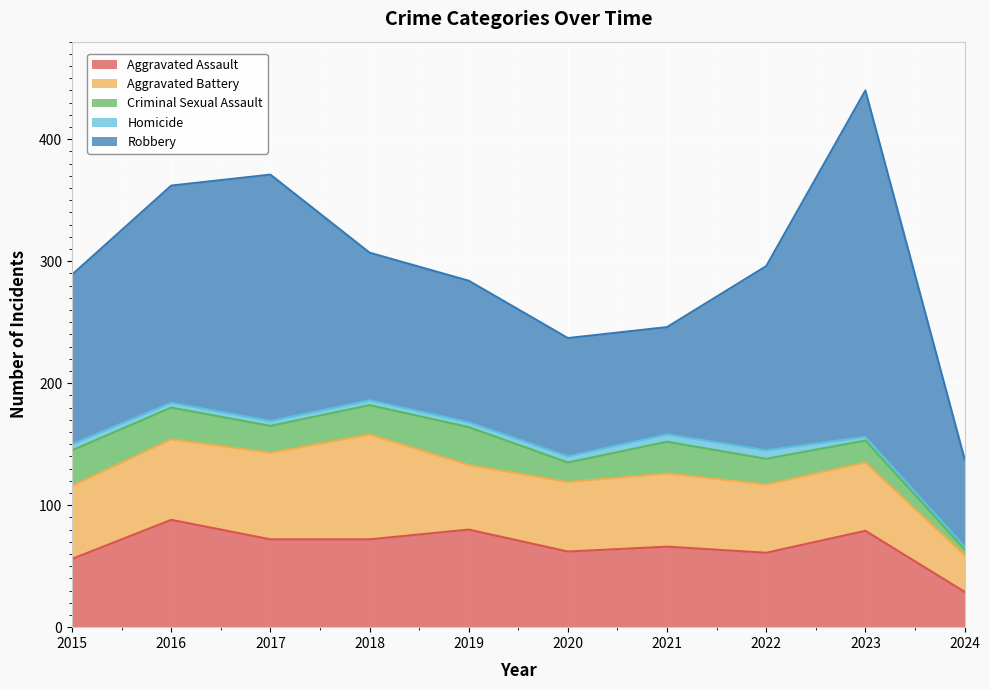

What is the sum of all Criminal Sexual Assault values?

218